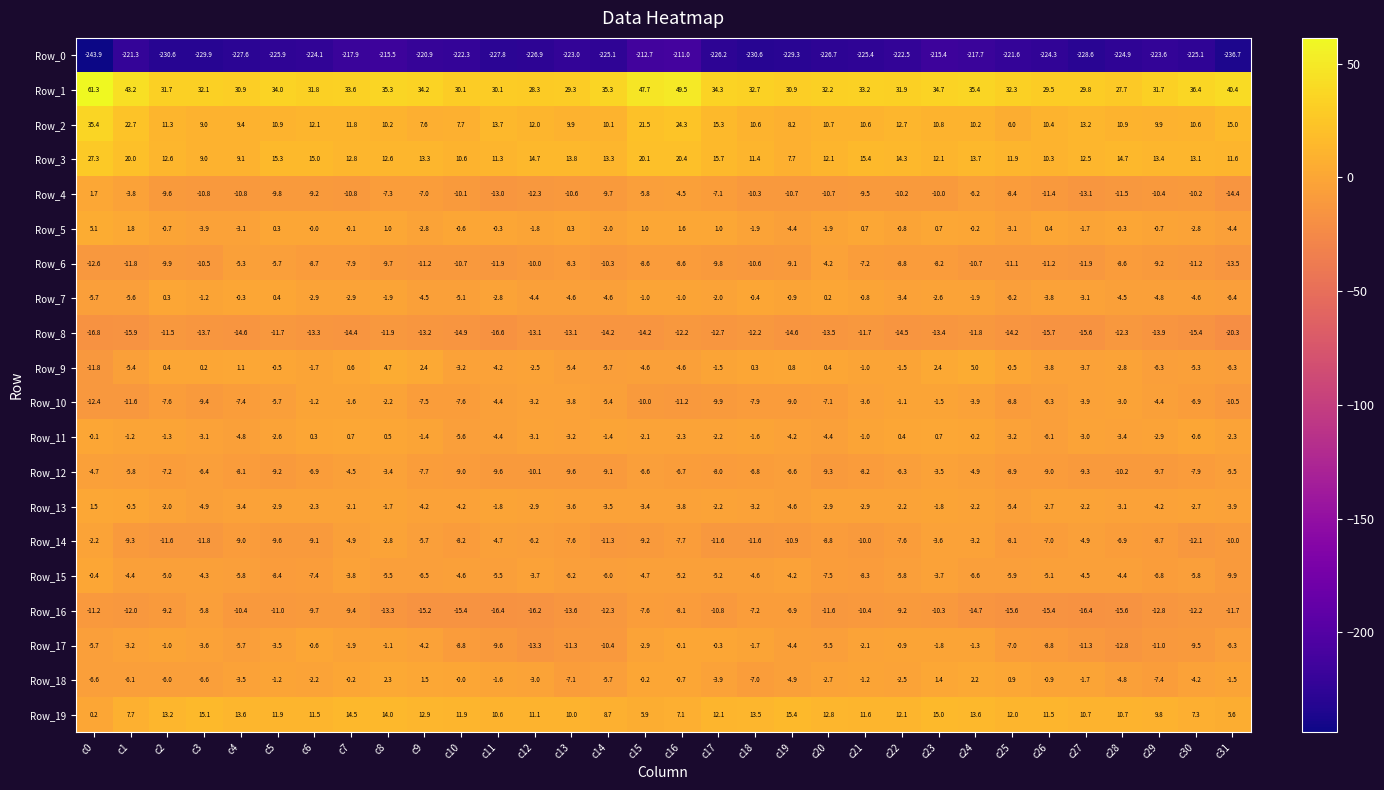

How many series are shown in this chart?

20